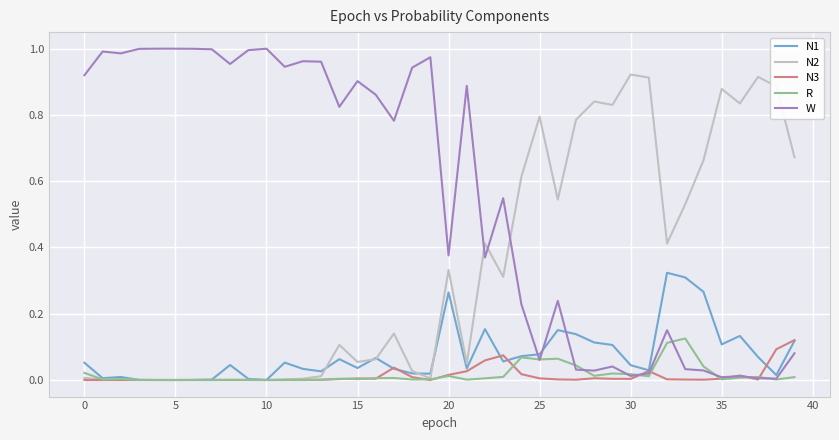

True or false: N2 and W cross at least once.

True